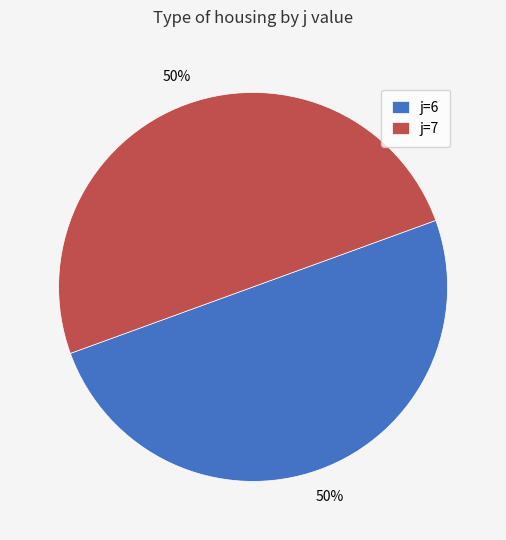

Is the sum of j=7 and j=6 greater than half?

Yes